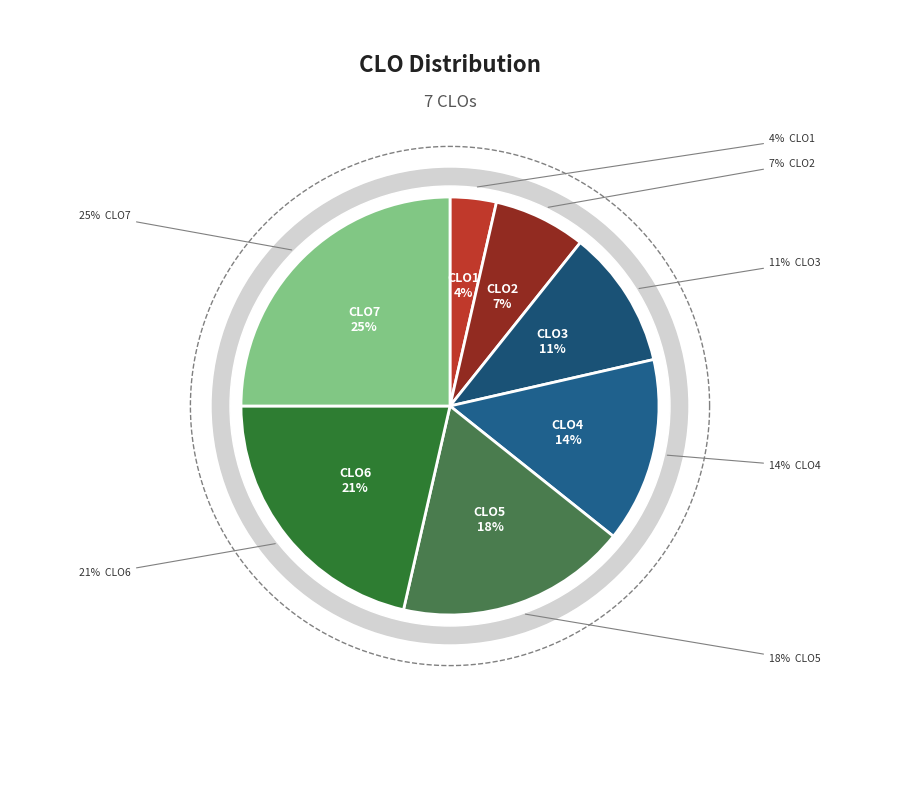

How many slices are in this pie chart?

7